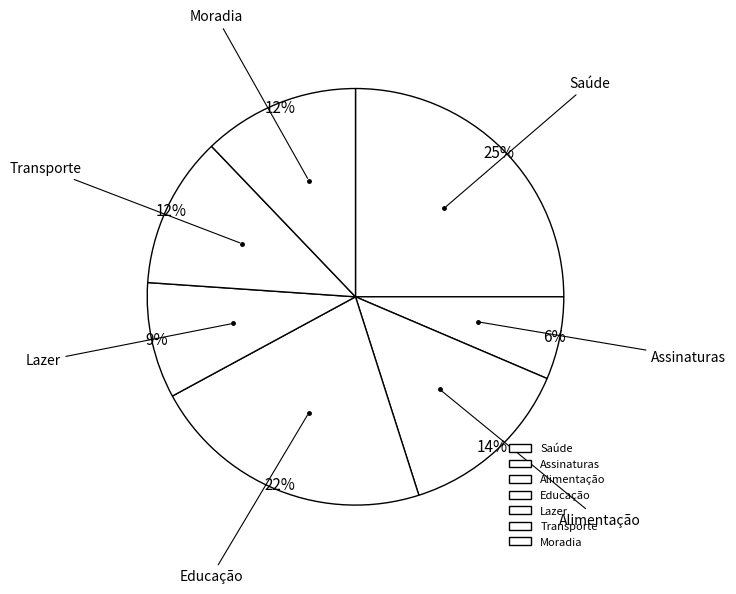

What is the ratio of the value at Saúde to the value at Alimentação?

1.8